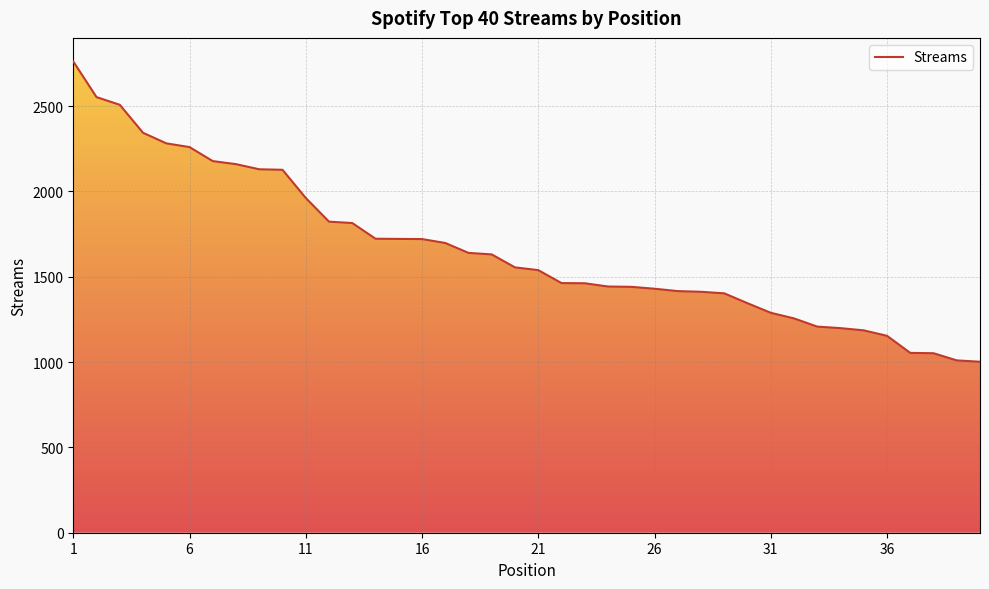

What is the greatest value displayed?

2762